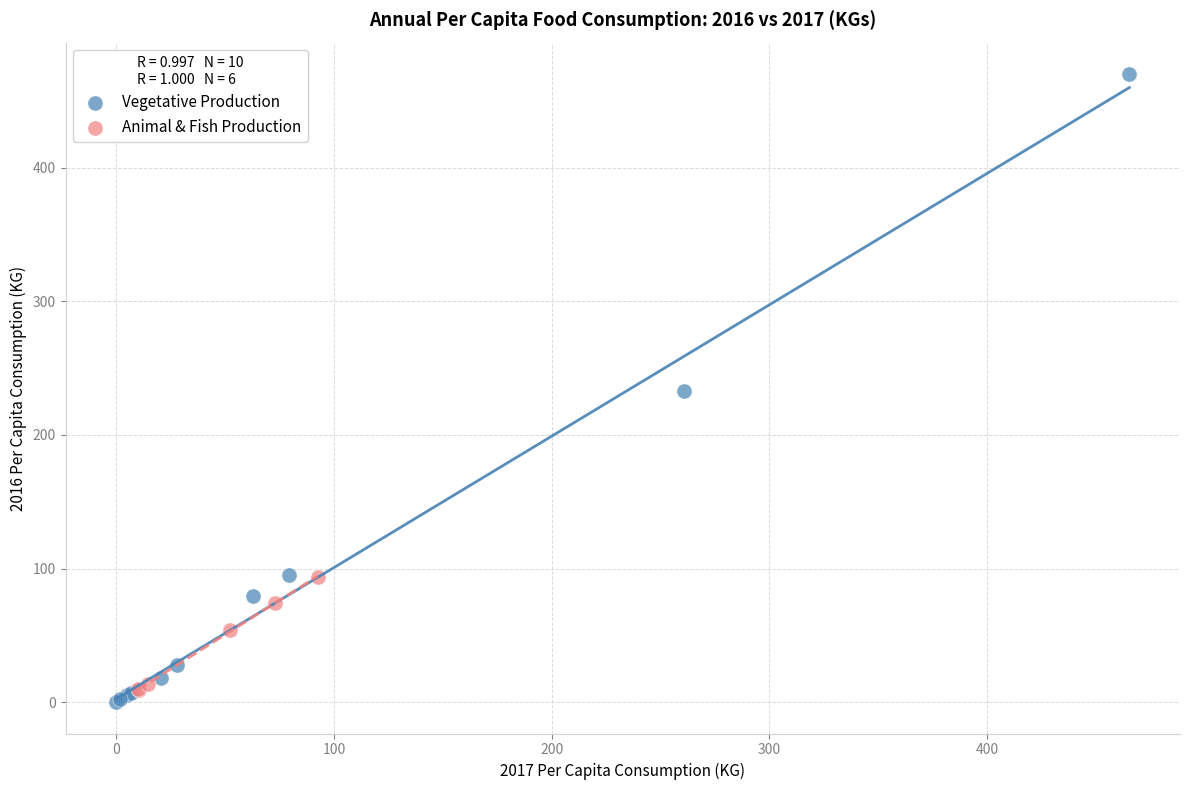

Which series has the widest spread of Y values?

Vegetative Production